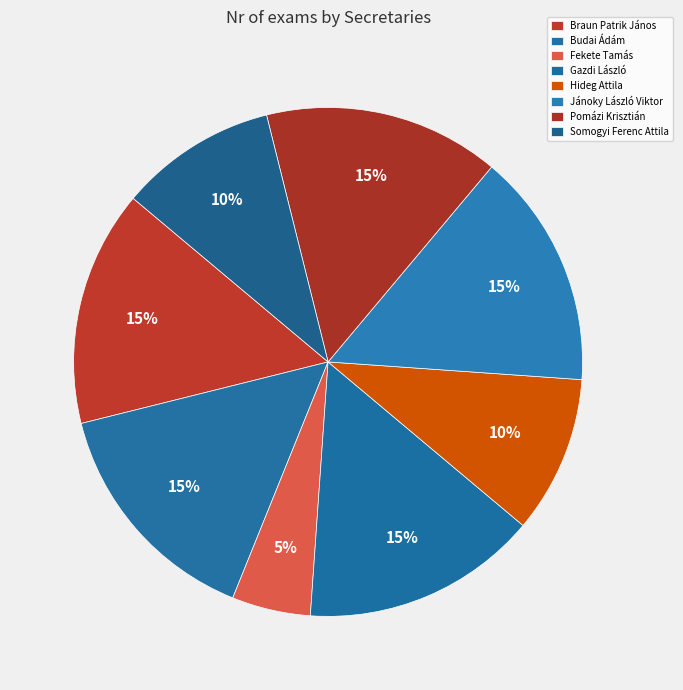

Count the number of slices in the pie.

8